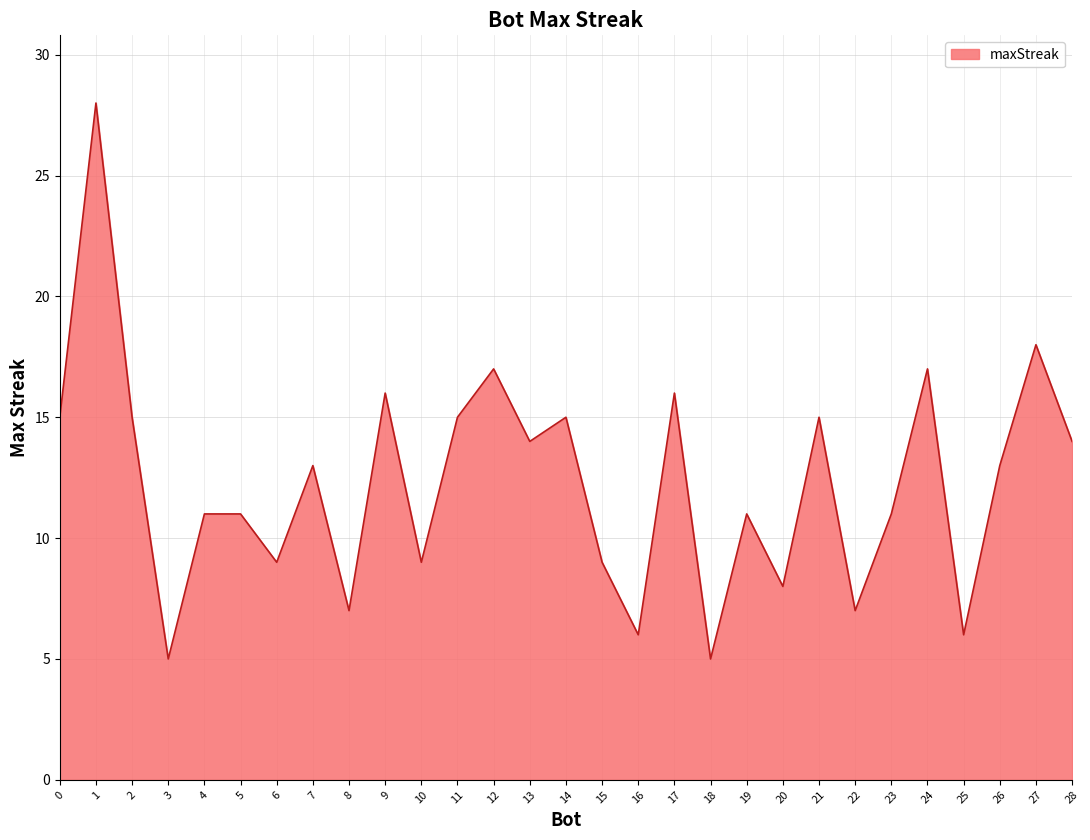

What is the sum of all values?

356